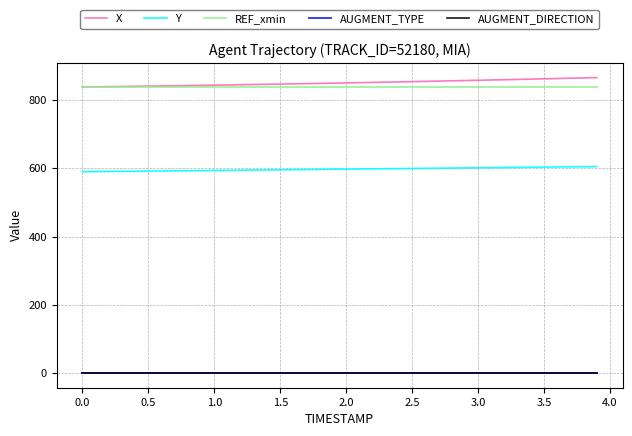

True or false: AUGMENT_TYPE and X intersect in this chart.

False